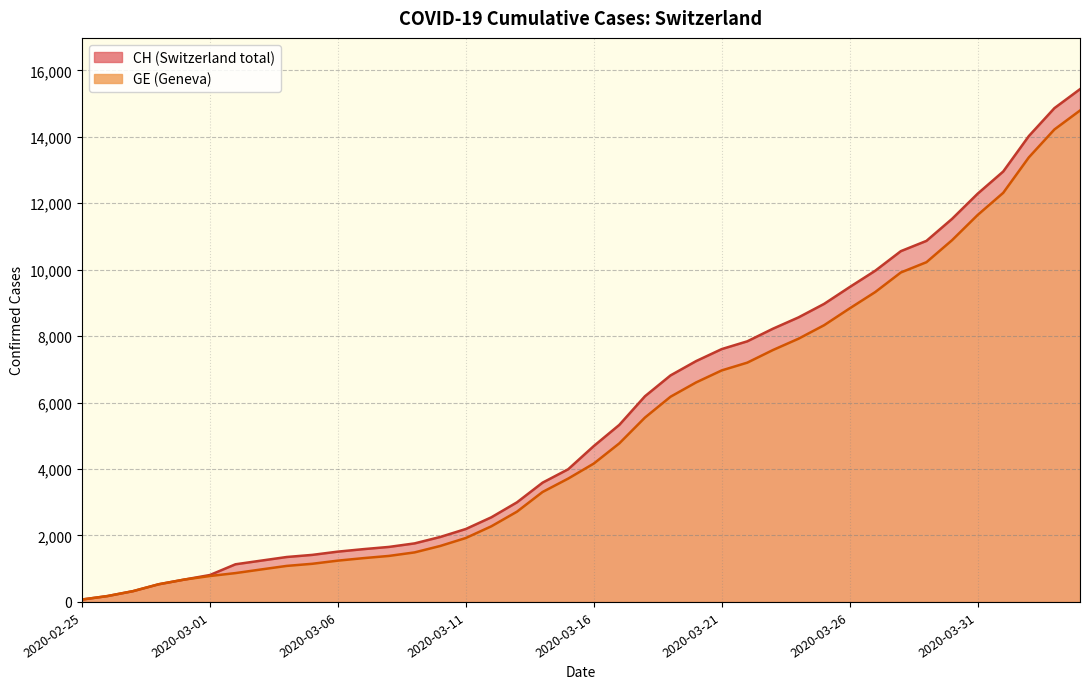

Which category has the highest value in the GE series?

2020-04-04